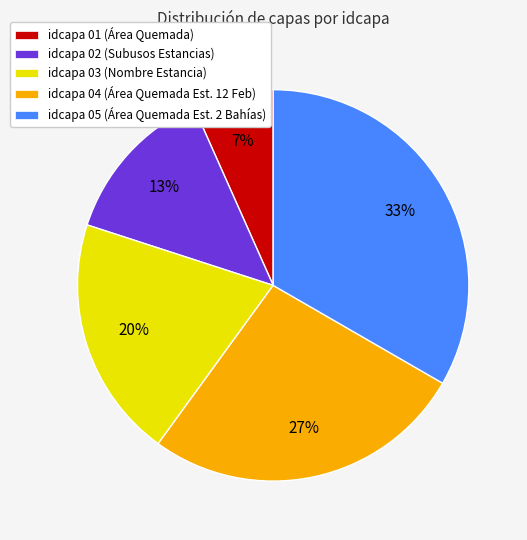

Does idcapa 04 (Área Quemada Est. 12 Feb) represent more than half of the total?

No